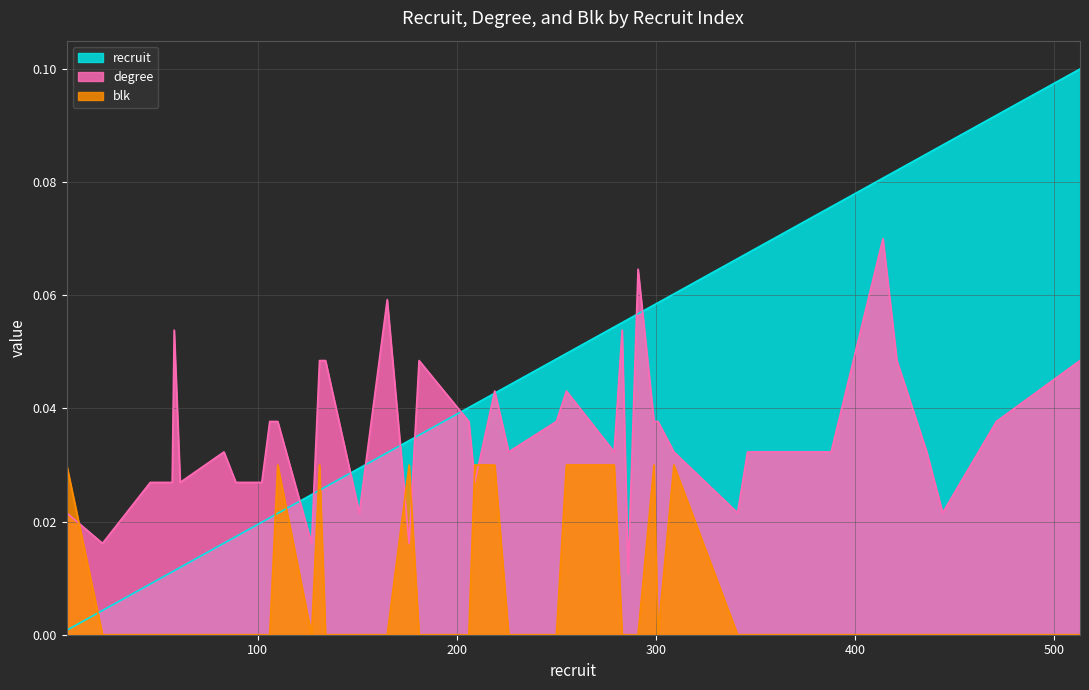

True or false: recruit has a value of 0.1 at 341.

False